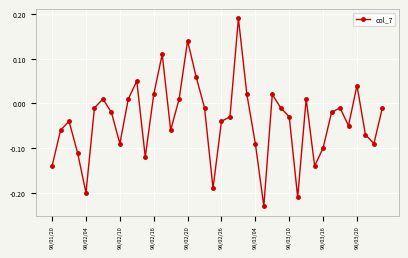

How many interior local valleys (lower than both neighbors) does the data have?

10